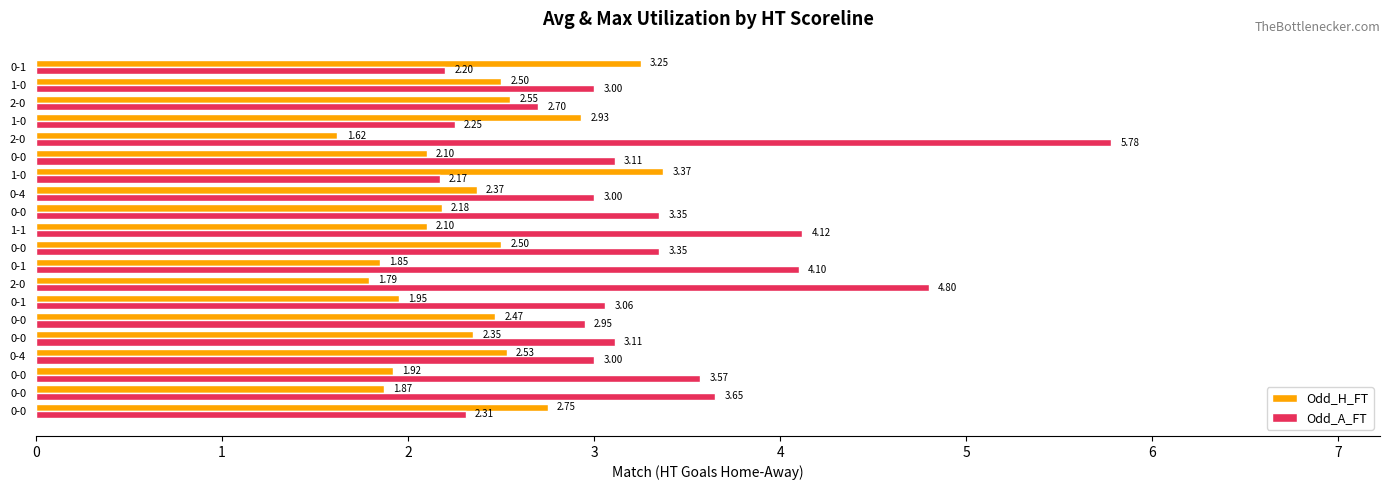

What are all the series names shown in the legend?

Odd_H_FT, Odd_A_FT